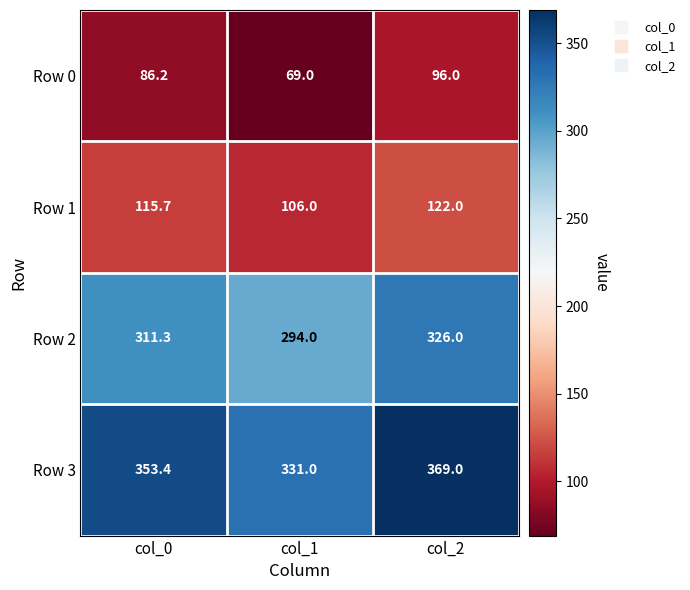

Count the number of data series in this chart.

4